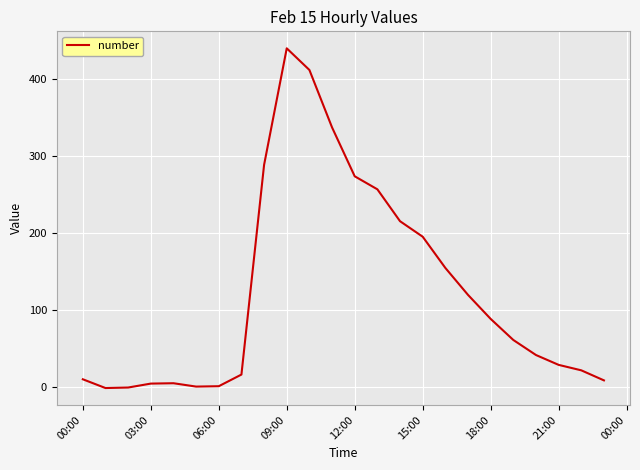

What is the difference between the maximum and minimum values?

440.6